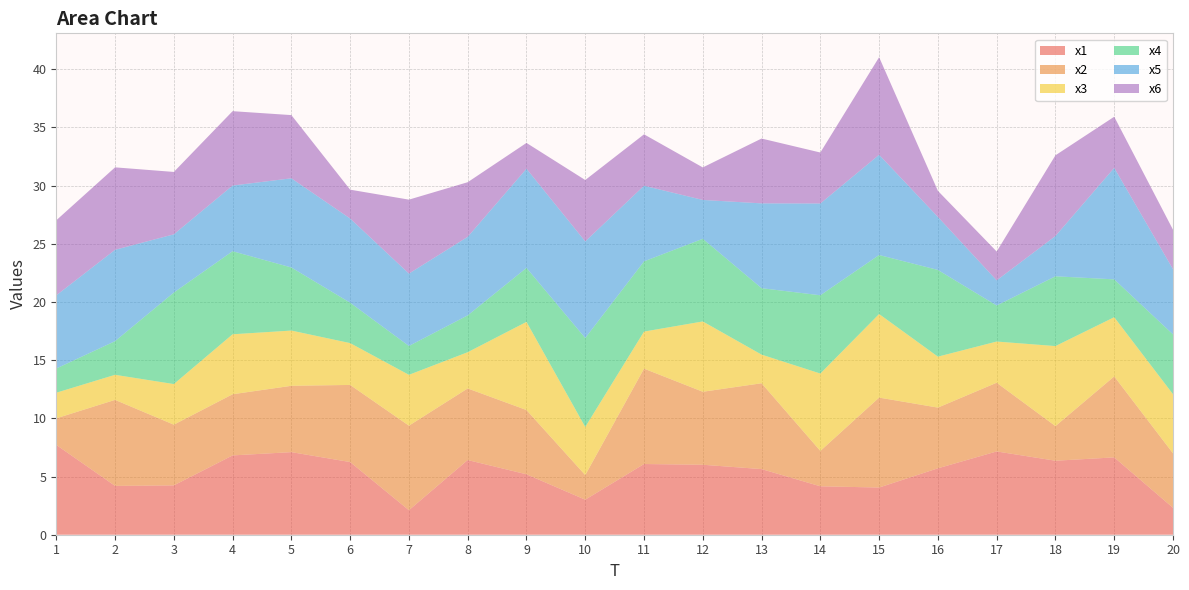

Reading right to left, transcribe all the data shown in this chart.

x1: 20=2.3	19=6.6	18=6.4	17=7.2	16=5.7	15=4.1	14=4.2	13=5.6	12=6.0	11=6.1	10=3.0	9=5.2	8=6.4	7=2.1	6=6.2	5=7.1	4=6.8	3=4.2	2=4.2	1=7.7
x2: 20=4.7	19=7.0	18=3.0	17=5.9	16=5.2	15=7.7	14=3.0	13=7.4	12=6.3	11=8.2	10=2.1	9=5.5	8=6.2	7=7.3	6=6.6	5=5.7	4=5.3	3=5.2	2=7.4	1=2.3
x3: 20=5.1	19=5.1	18=6.9	17=3.5	16=4.4	15=7.2	14=6.6	13=2.5	12=6.0	11=3.2	10=4.1	9=7.6	8=3.1	7=4.4	6=3.6	5=4.7	4=5.2	3=3.5	2=2.2	1=2.2
x4: 20=5.1	19=3.3	18=6.0	17=3.1	16=7.4	15=5.1	14=6.7	13=5.7	12=7.1	11=6.0	10=7.6	9=4.6	8=3.2	7=2.5	6=3.5	5=5.4	4=7.1	3=7.9	2=2.9	1=2.1
x5: 20=5.6	19=9.6	18=3.5	17=2.2	16=4.6	15=8.6	14=7.9	13=7.3	12=3.3	11=6.5	10=8.3	9=8.5	8=6.7	7=6.2	6=7.2	5=7.7	4=5.6	3=5.0	2=7.9	1=6.3
x6: 20=3.4	19=4.4	18=6.9	17=2.5	16=2.2	15=8.4	14=4.4	13=5.6	12=2.8	11=4.4	10=5.3	9=2.2	8=4.7	7=6.4	6=2.5	5=5.4	4=6.4	3=5.4	2=7.1	1=6.4